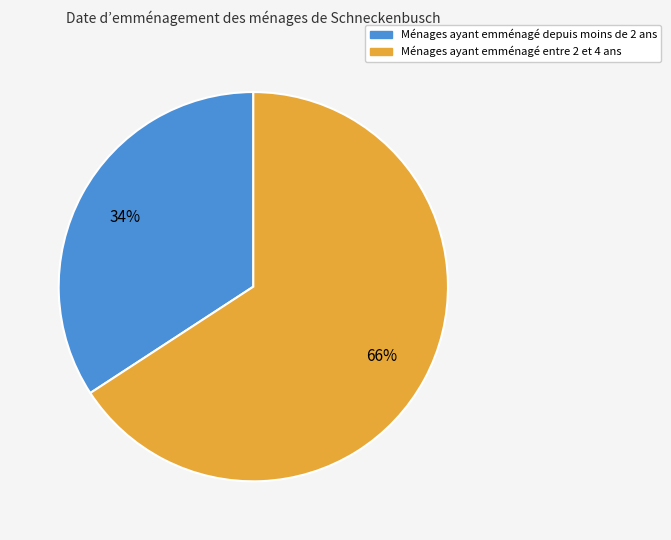

To the nearest percent, what is the average slice percentage?

50%